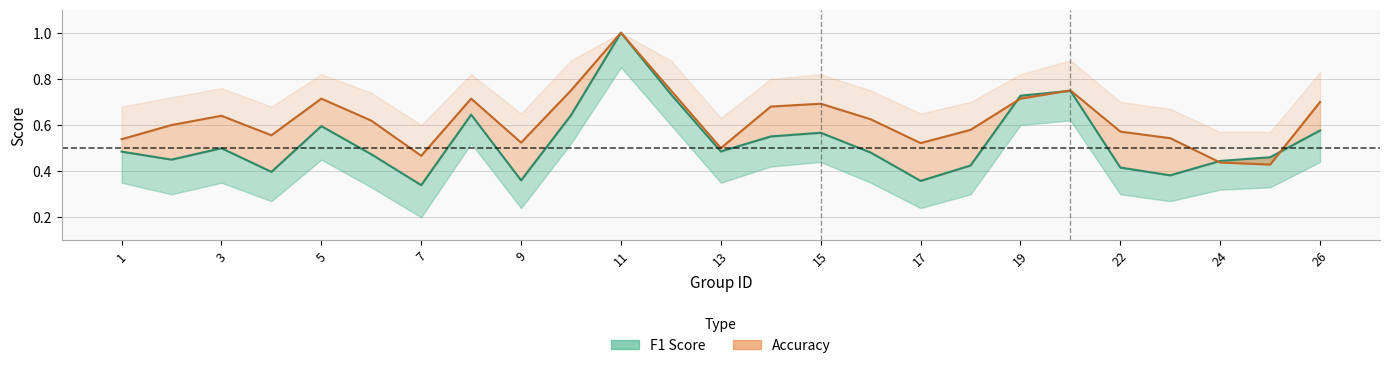

True or false: f1 has more than 0 points higher than both neighbors.

True